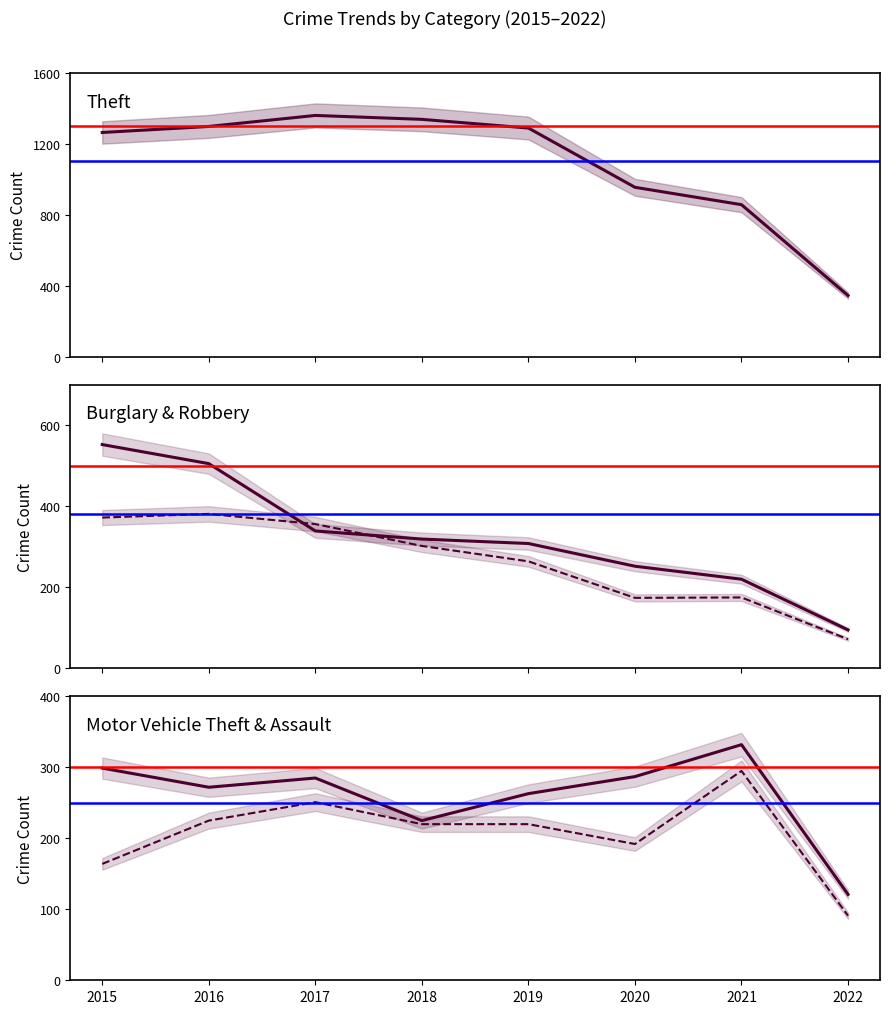

True or false: Motor Vehicle Theft and Burglary cross at least once.

True